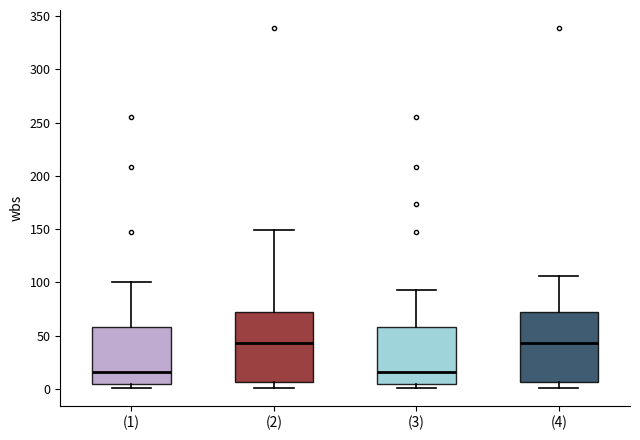

Where is the upper edge of the box for (1) on the y-axis? The values are not printed on the chart, so give them approximately, as read against the axis.

60